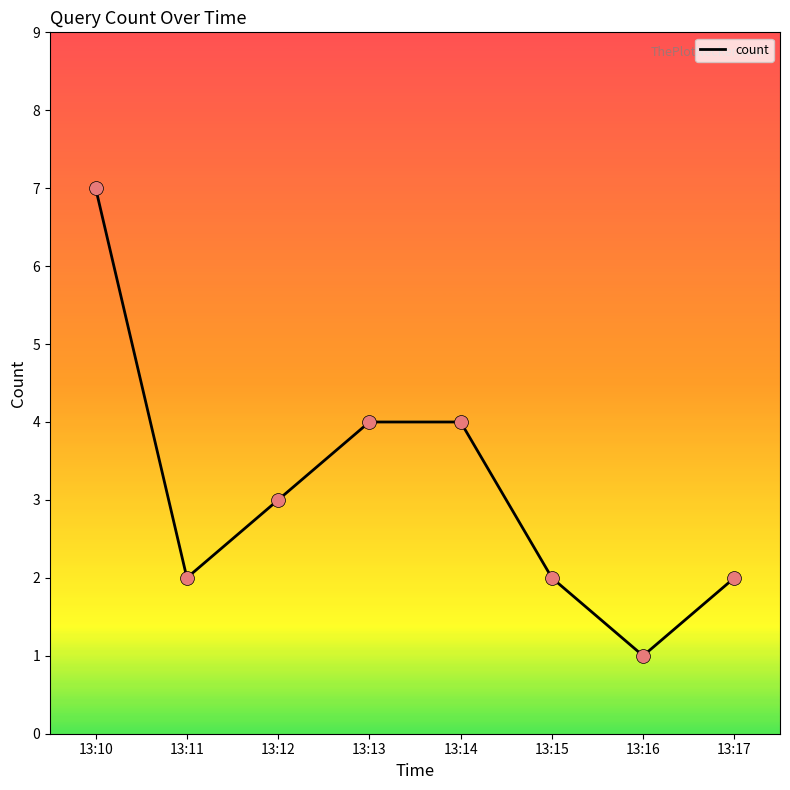

Approximately how many times larger is the value at 13:13 compared to 13:16?

4.0